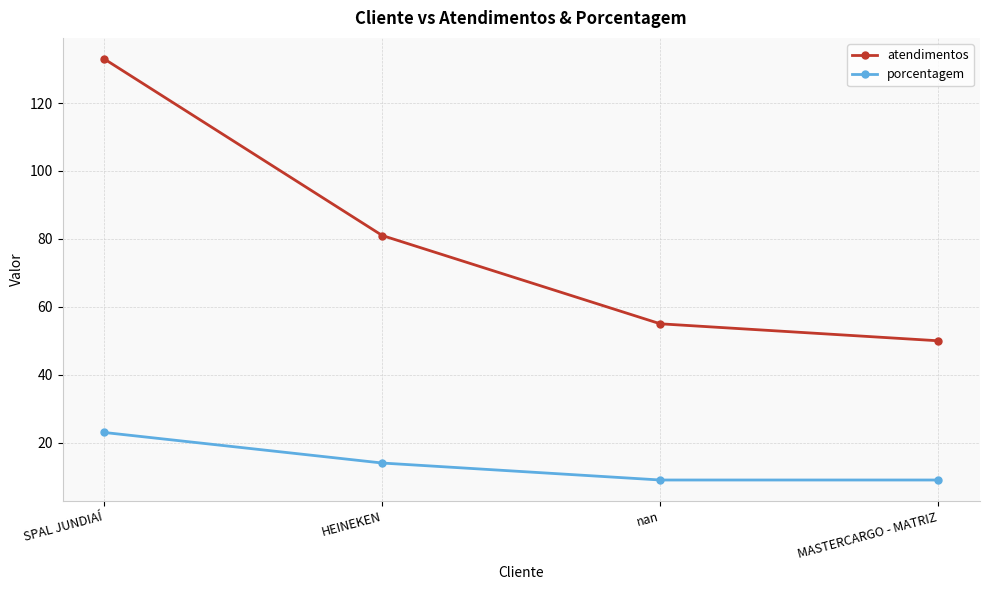

What is the label of the 3rd point from the right?

HEINEKEN